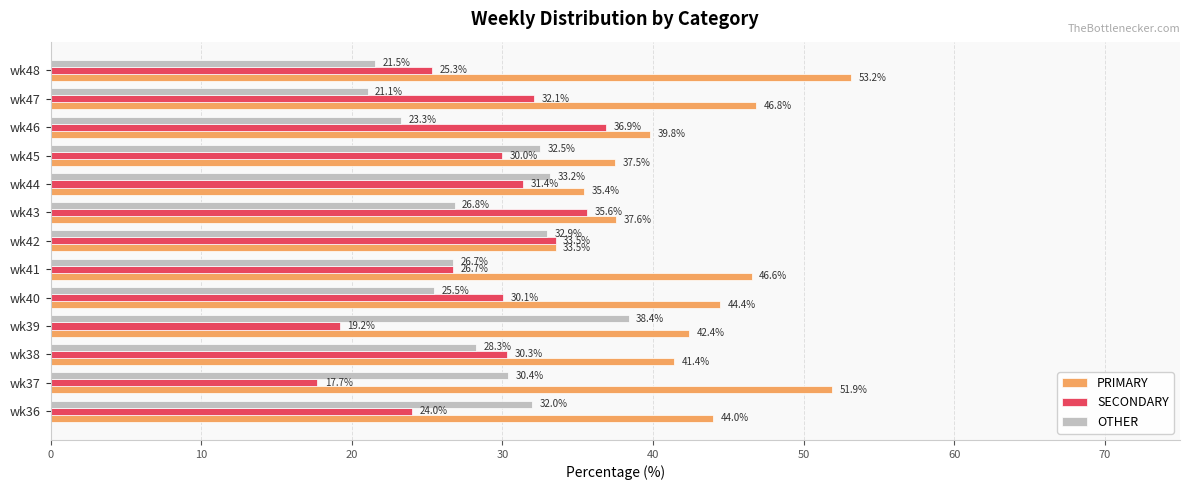

What is the minimum value shown in the chart?

17.7